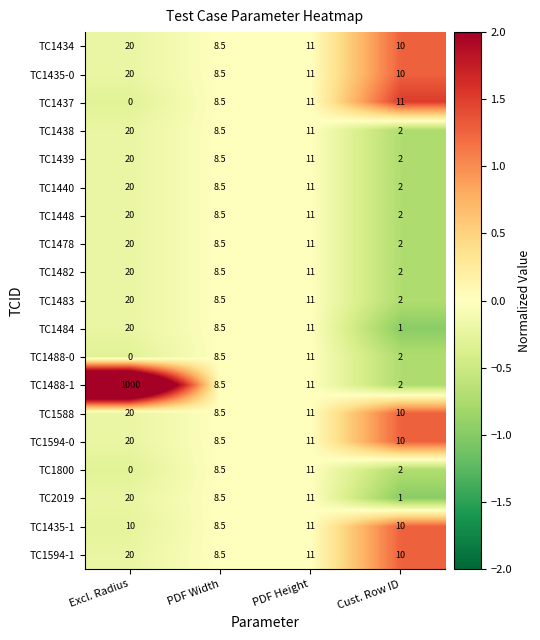

Which category has the highest value in the TC1588 series?

Excl. Radius